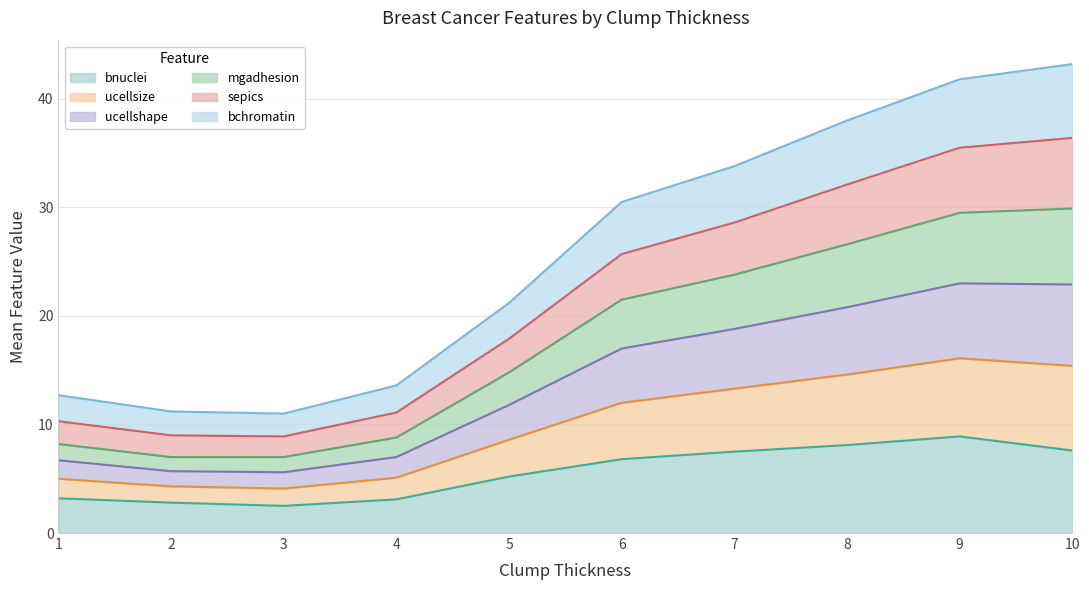

What value does the bnuclei series have at 10?

7.6